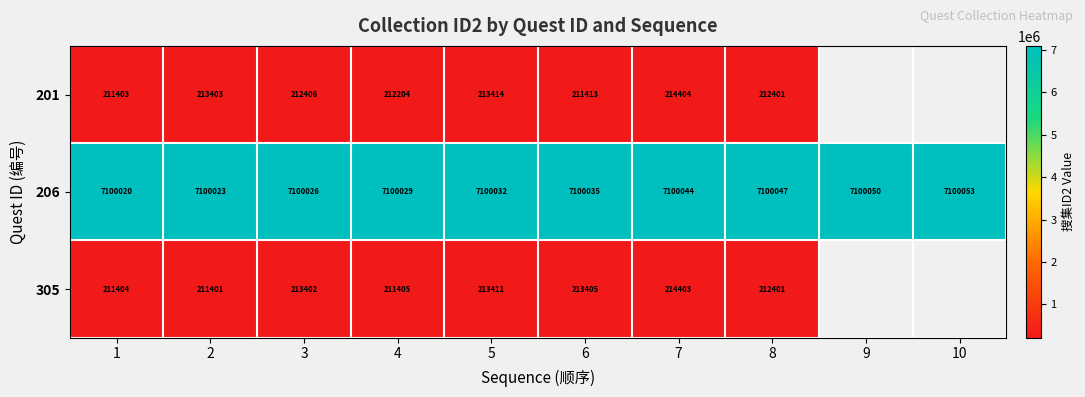

At 2, list the series in order from smallest to largest.

305, 201, 206